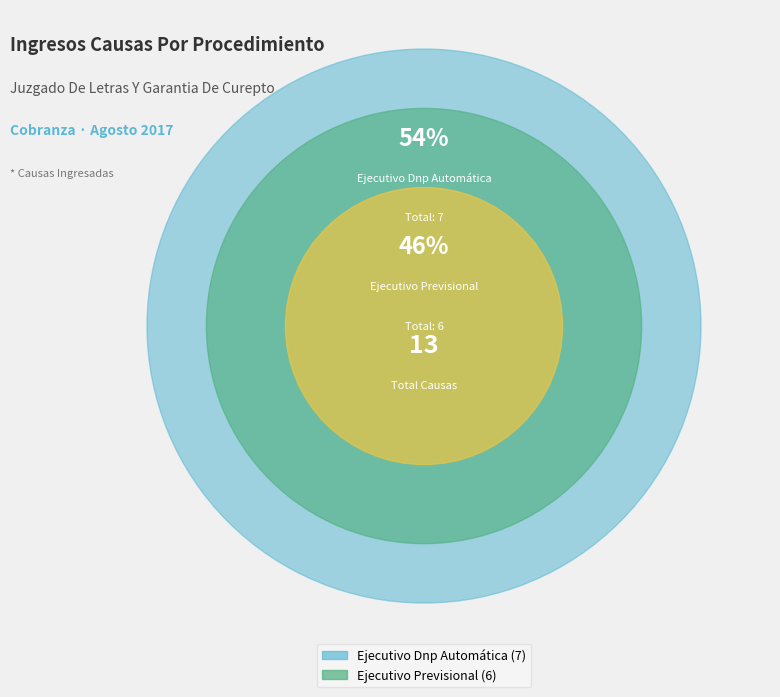

What percentage is NOT represented by Ejecutivo Dnp Automática?

46.2%